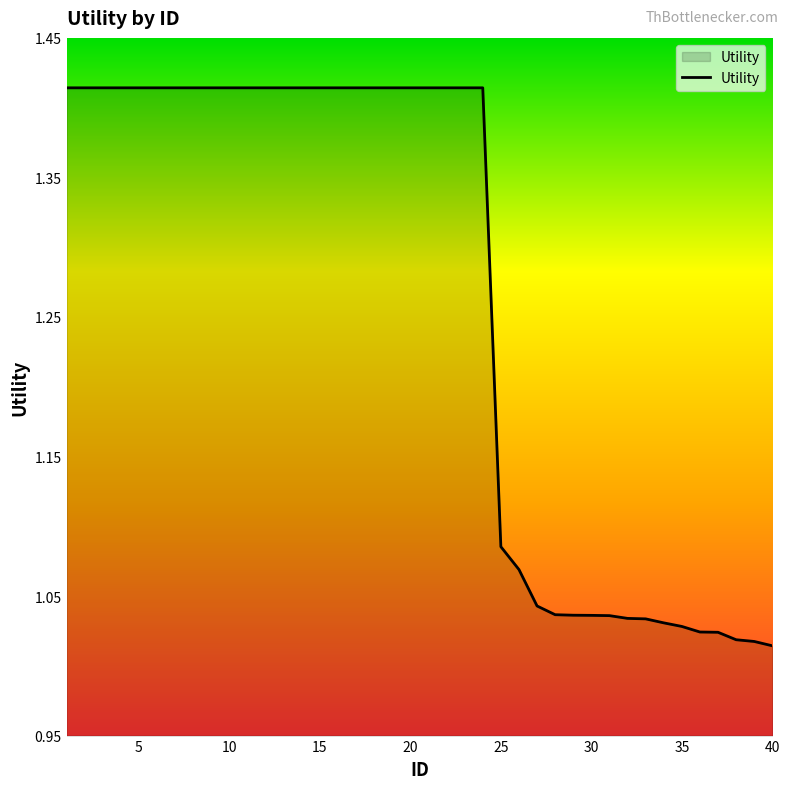

What is the difference between the maximum and minimum values?

0.4